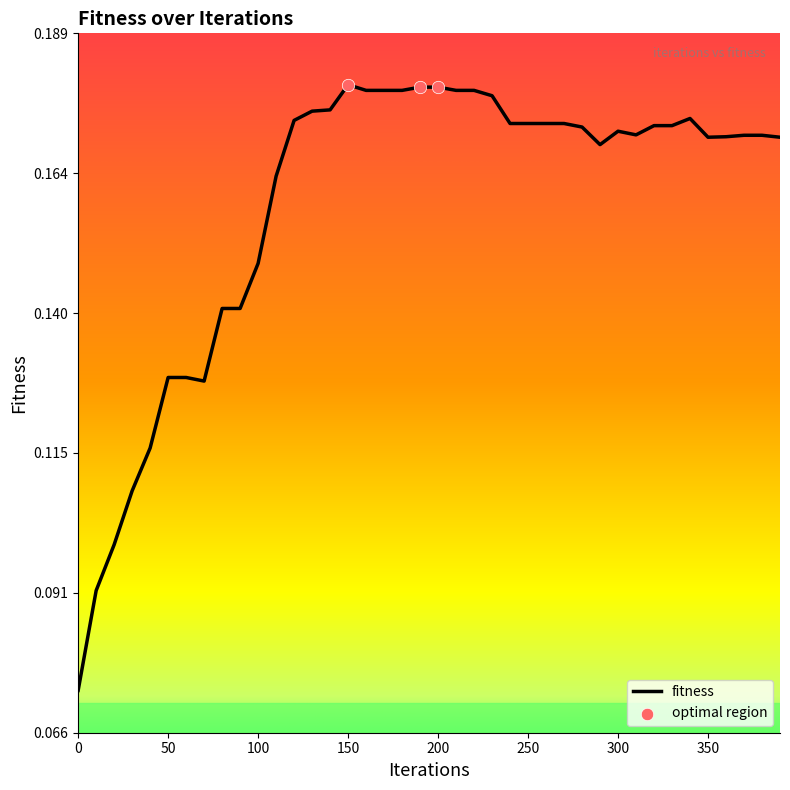

How many lines are shown in the chart?

1